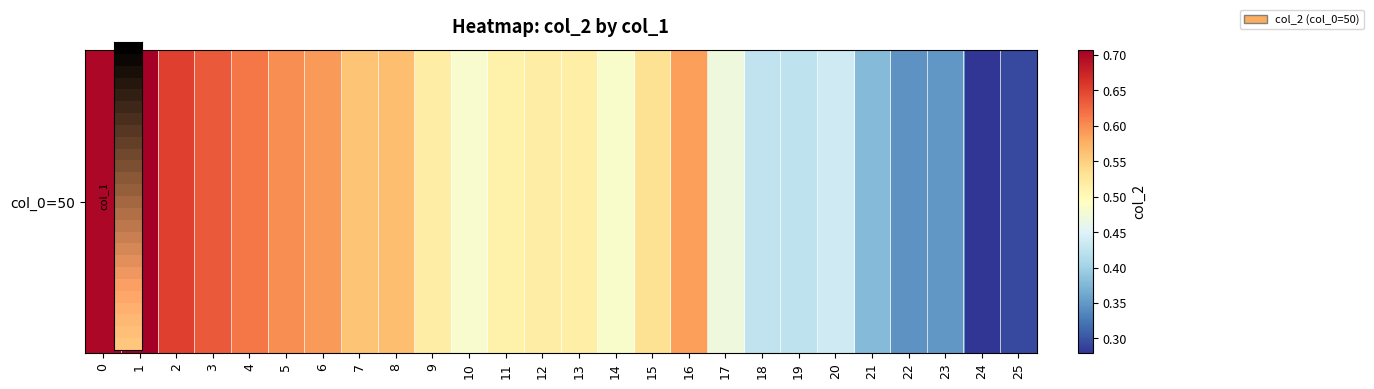

Is it true that the value at 15 is 0.9?

False